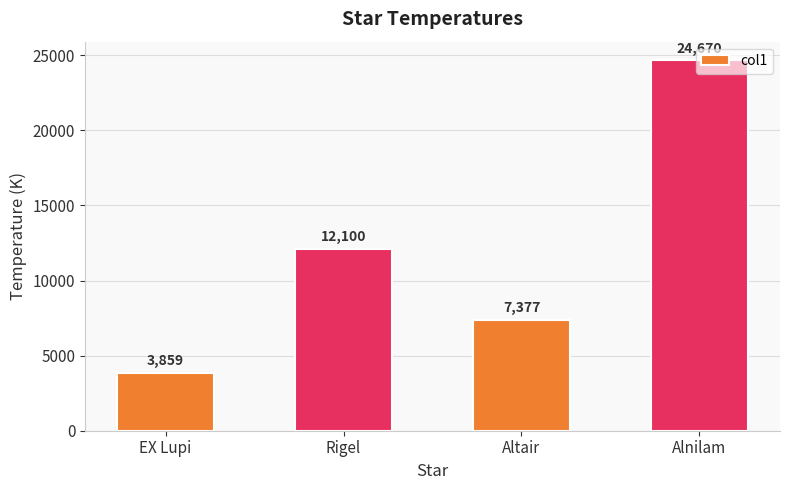

Reading right to left, list all the values displayed in this chart.

Alnilam=24670	Altair=7377	Rigel=12100	EX Lupi=3859